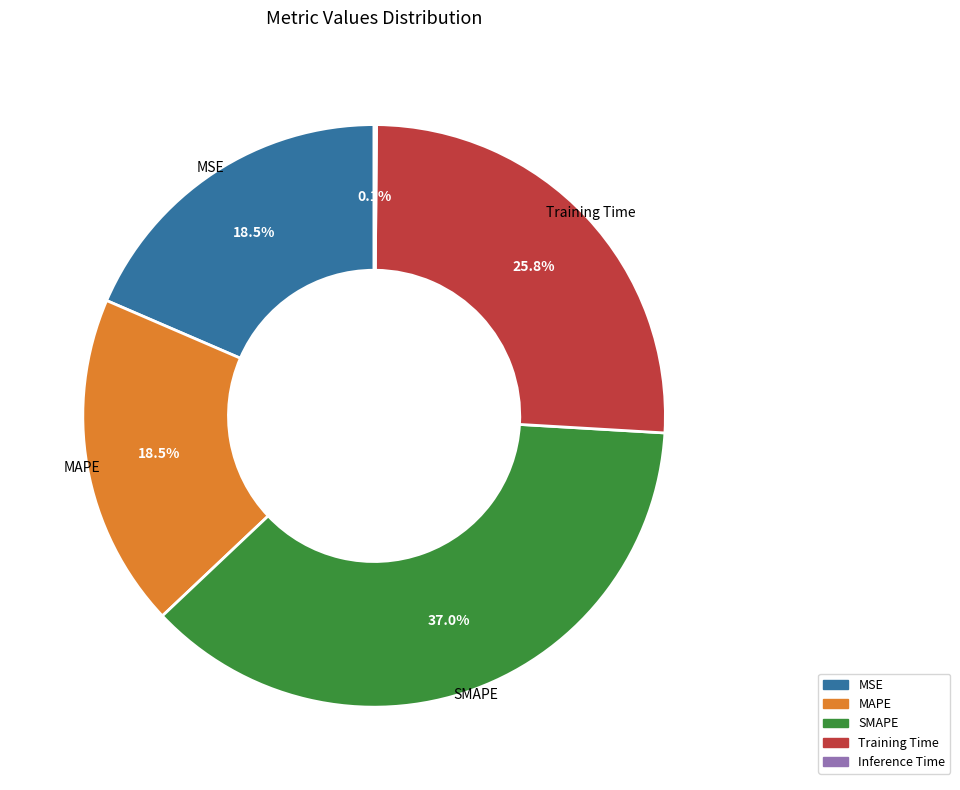

Is there any slice that represents more than half of the pie?

No